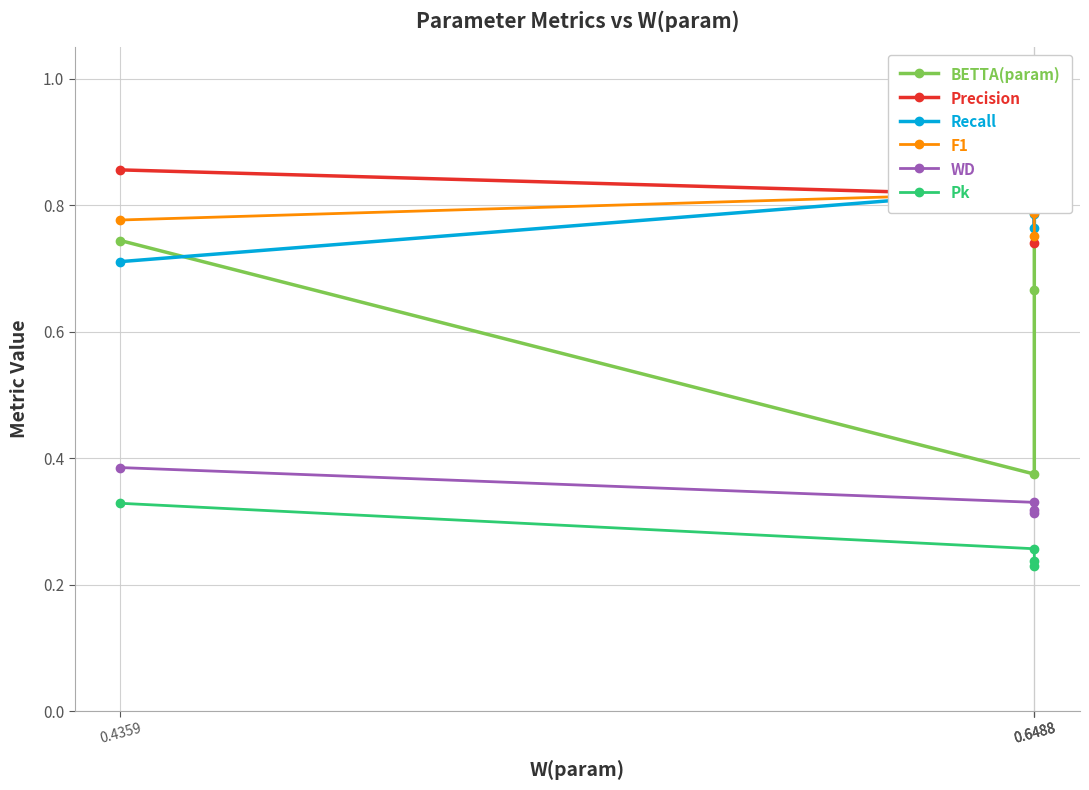

What is the average value of the WD series?

0.3